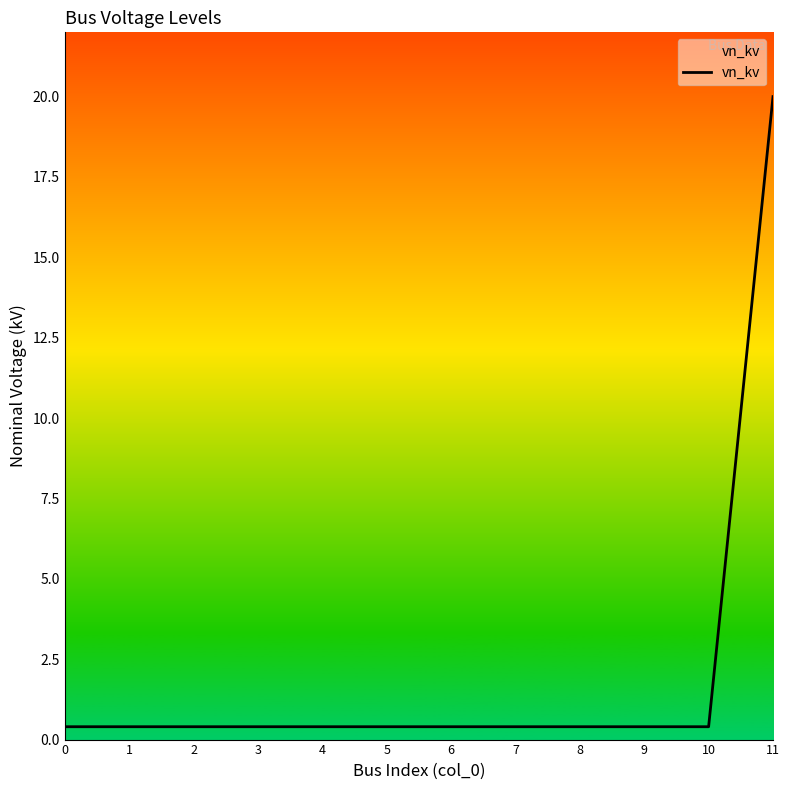

What is the maximum value shown in the chart?

20.0